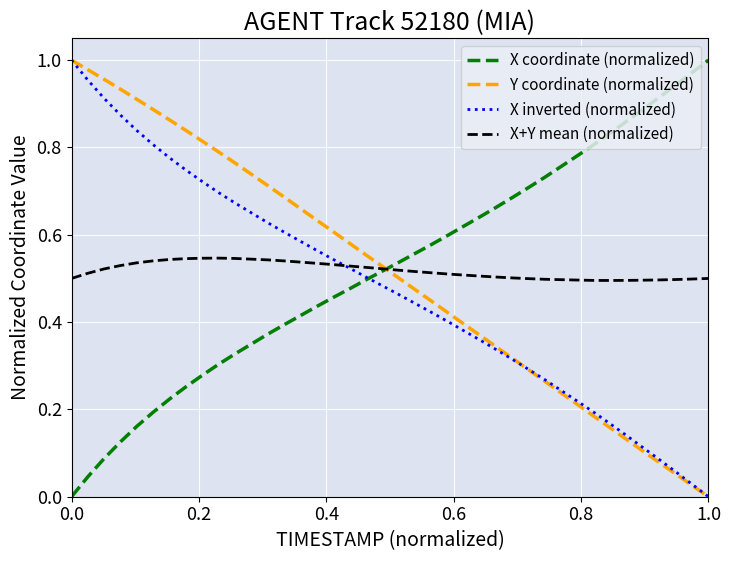

How many lines are shown in the chart?

4